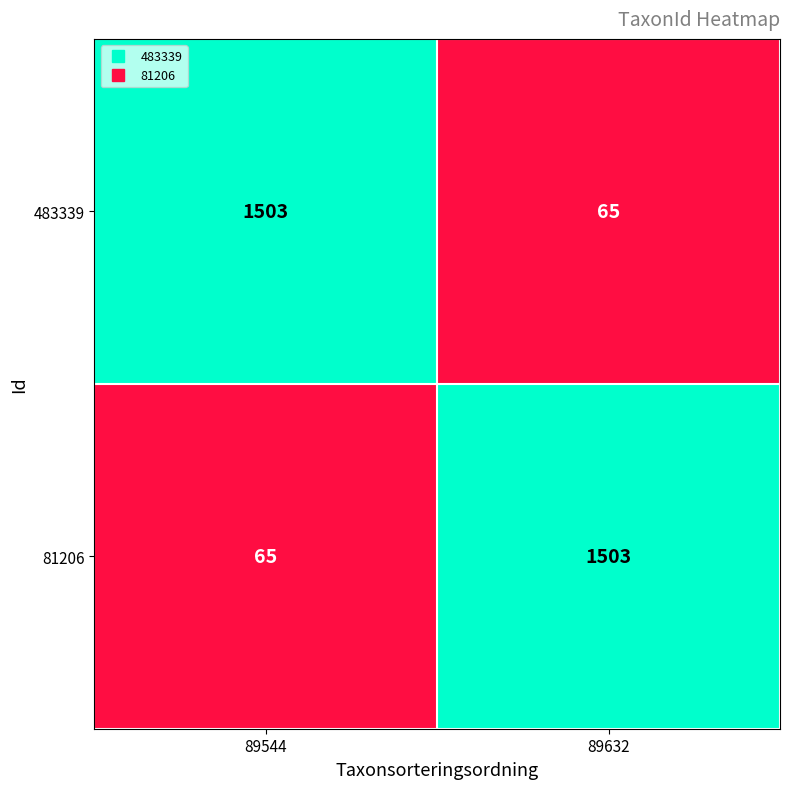

Reading left to right, list all the values displayed in this chart.

483339: 1503	65
81206: 65	1503